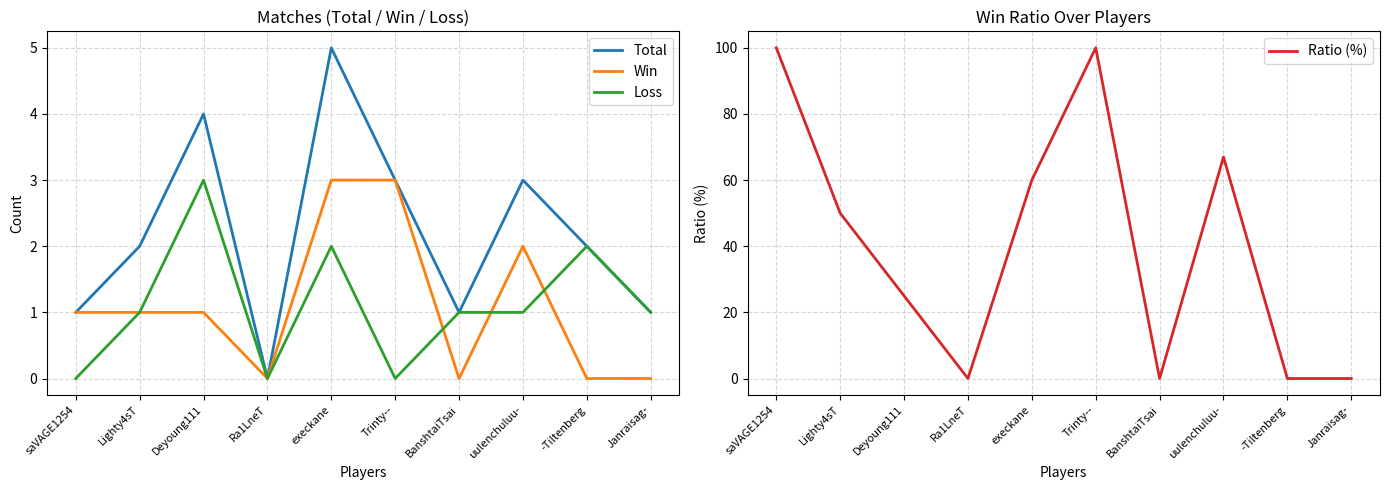

Where is the first local maximum for Total?

Deyoung111